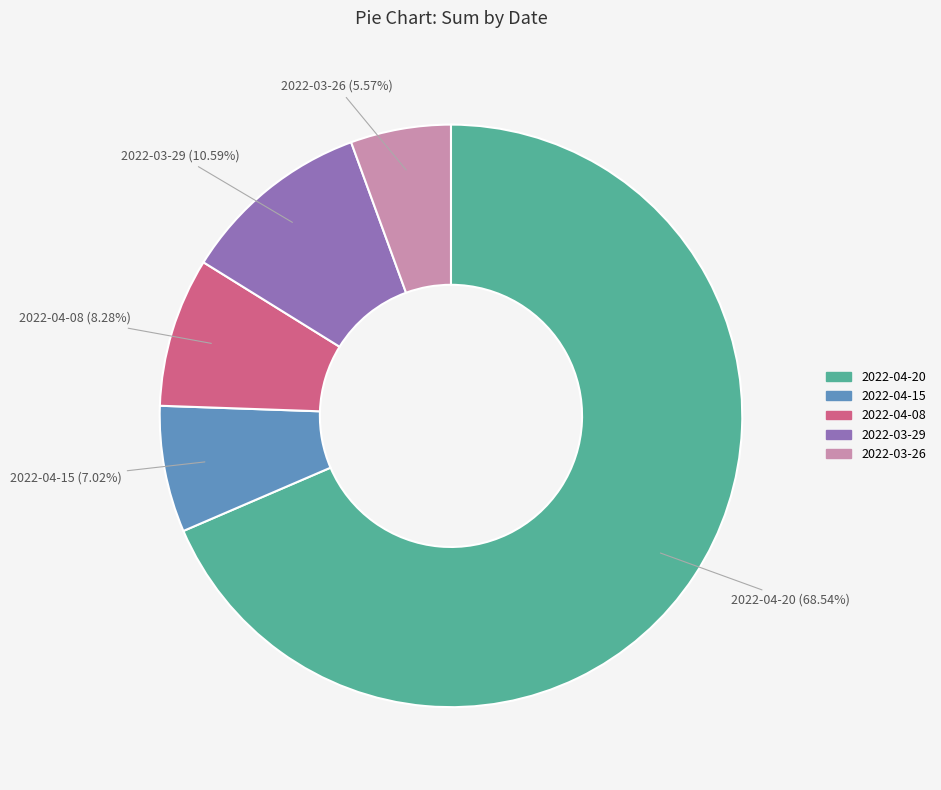

What is the smallest slice in the pie chart?

2022-03-26